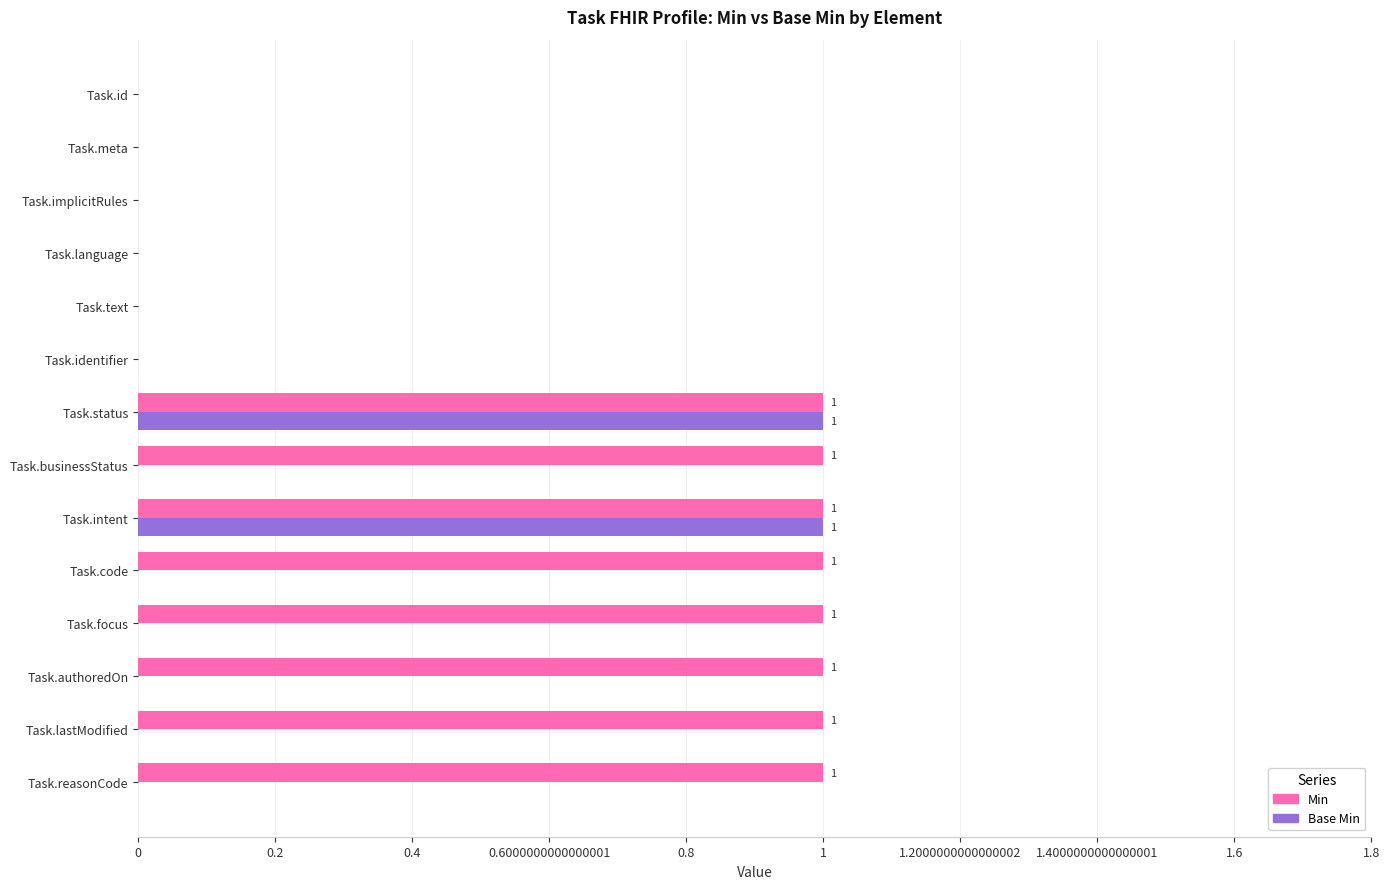

How many data points does each series have?

14